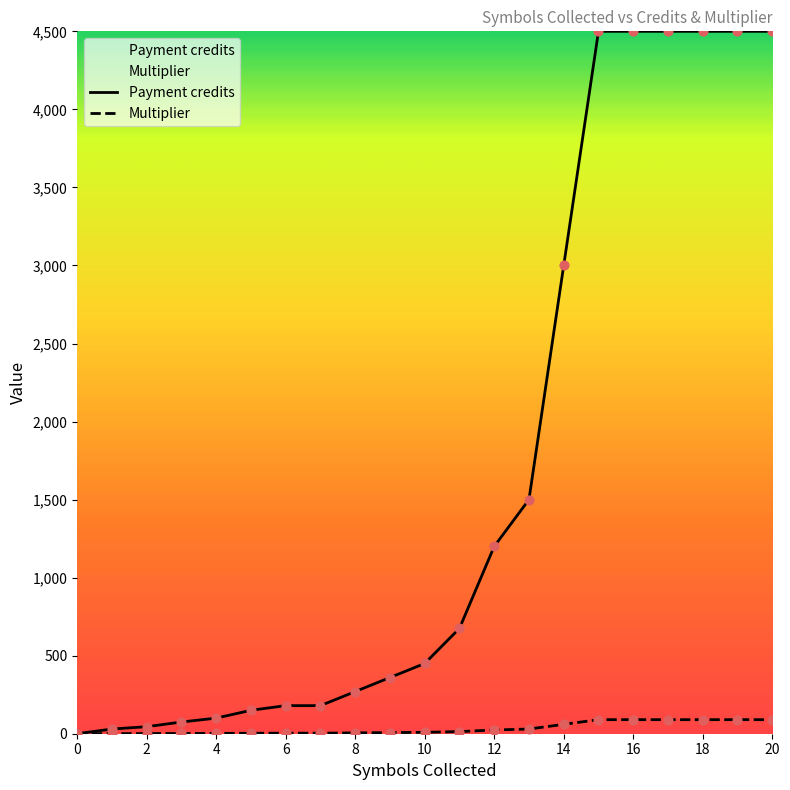

At which category is the sum across all series the highest?

15